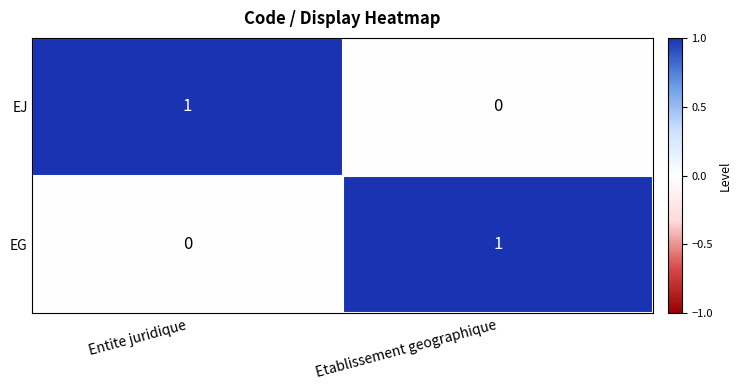

True or false: EJ has a value of 2 at Entite juridique.

False